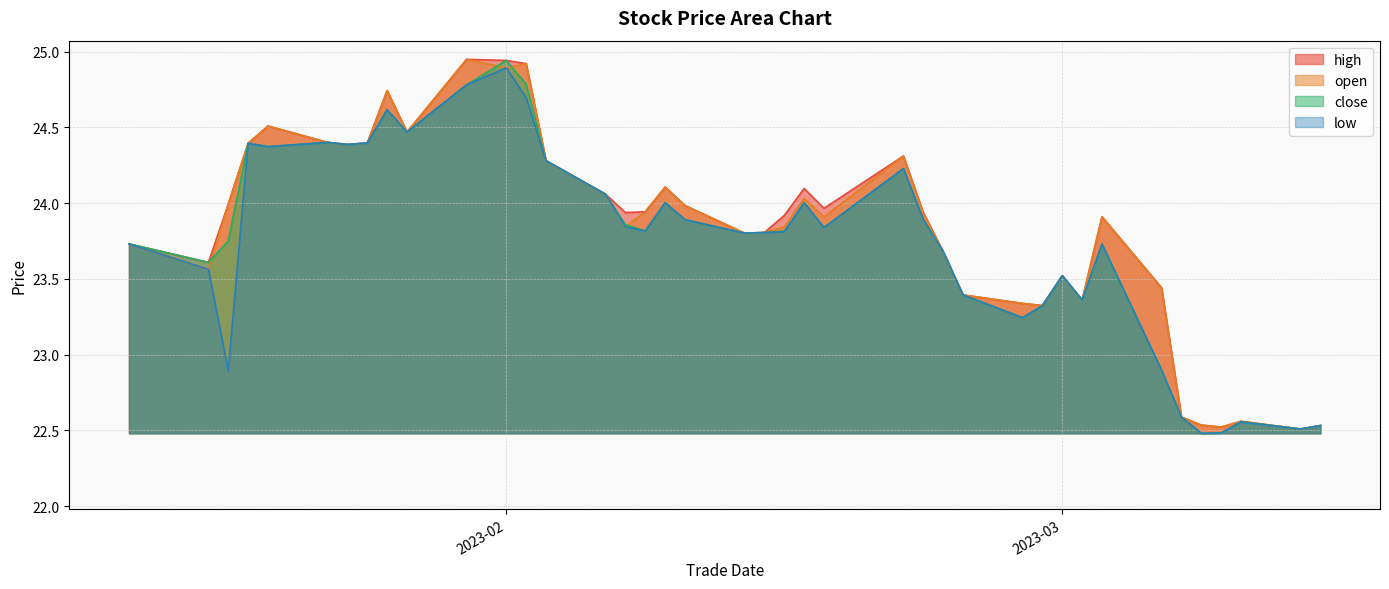

True or false: close has a value of 14.6 at 20230126.

False